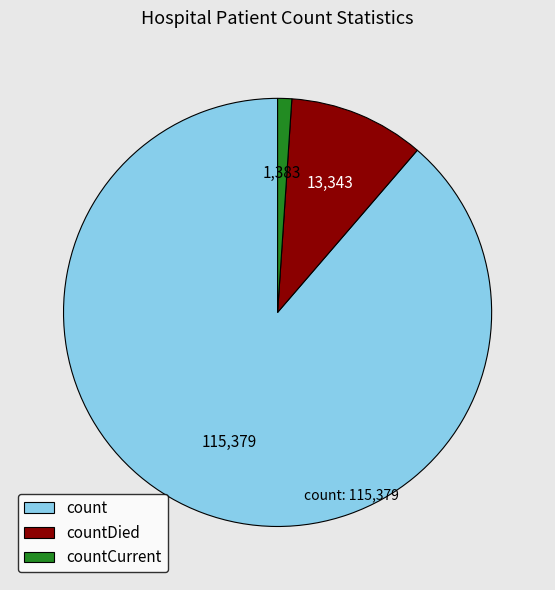

Which category accounts for the majority?

count